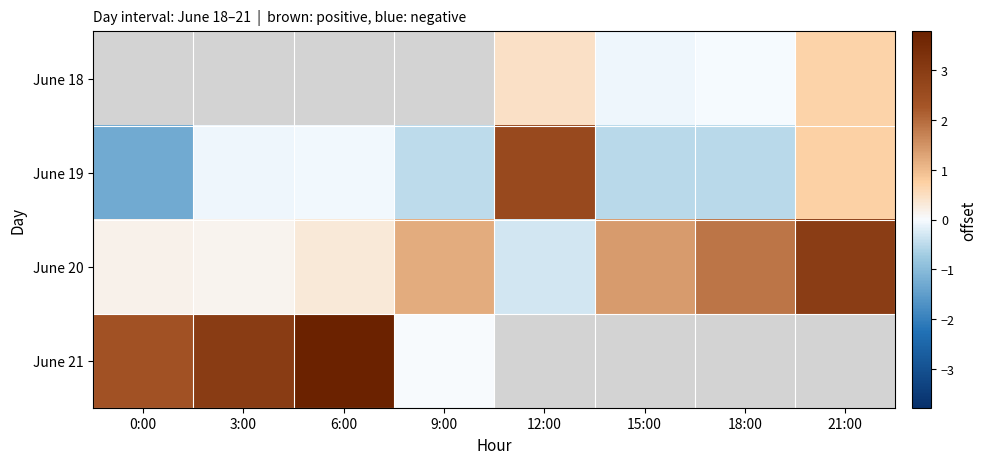

What is the spread (max minus min) of values at 15:00?

1.9